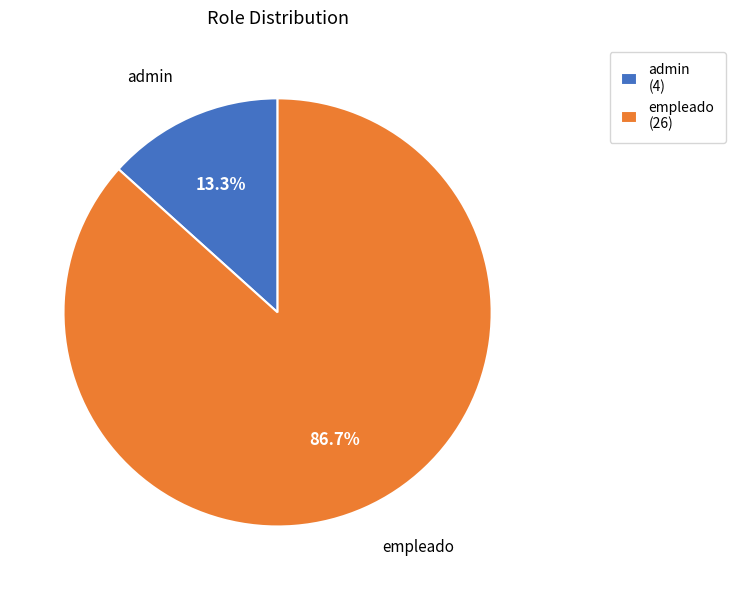

Rank the categories by value from highest to lowest.

empleado, admin